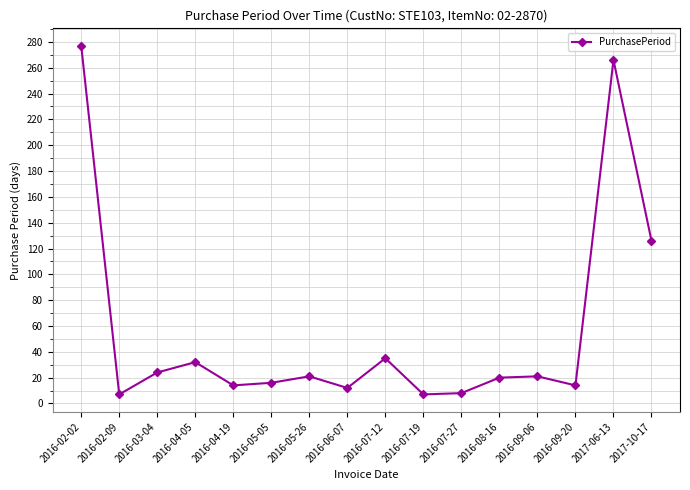

At which category does the chart reach its peak across all series?

2016-02-02